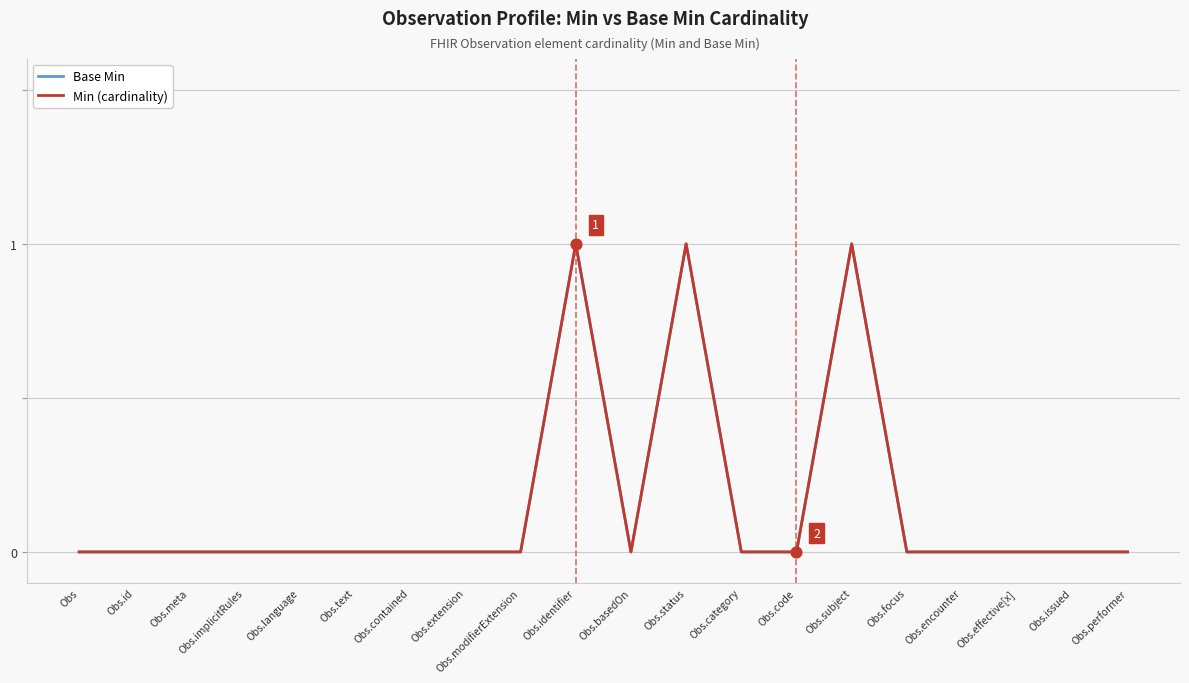

Does the chart have visible grid lines?

Yes